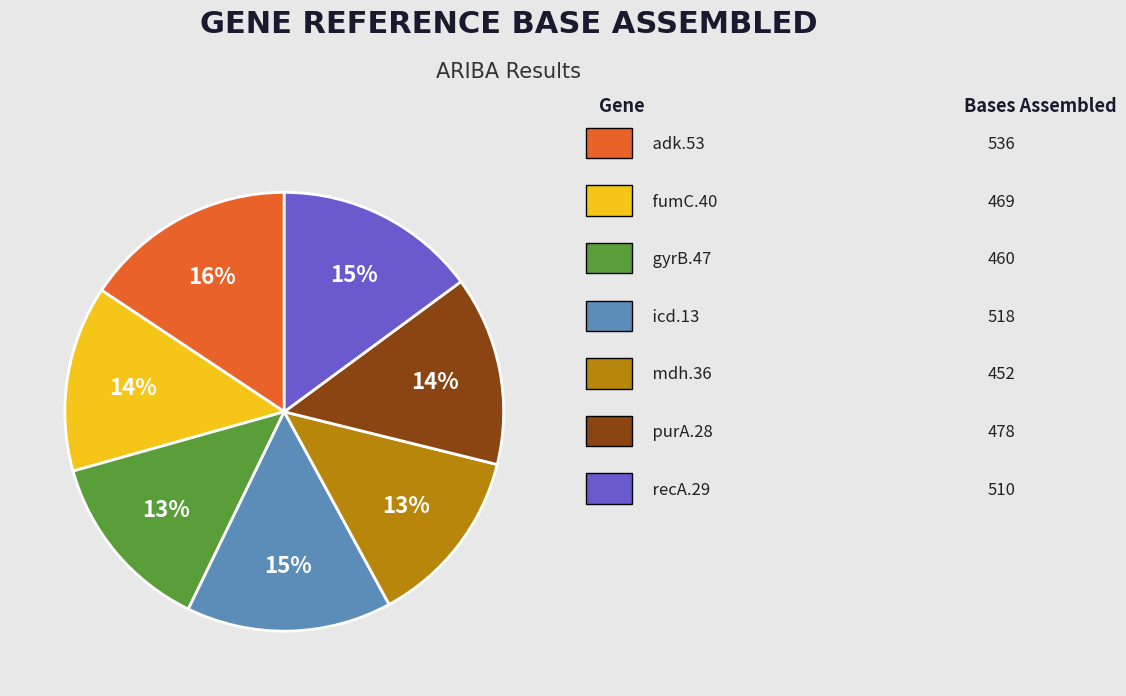

Is there any slice that represents more than half of the pie?

No